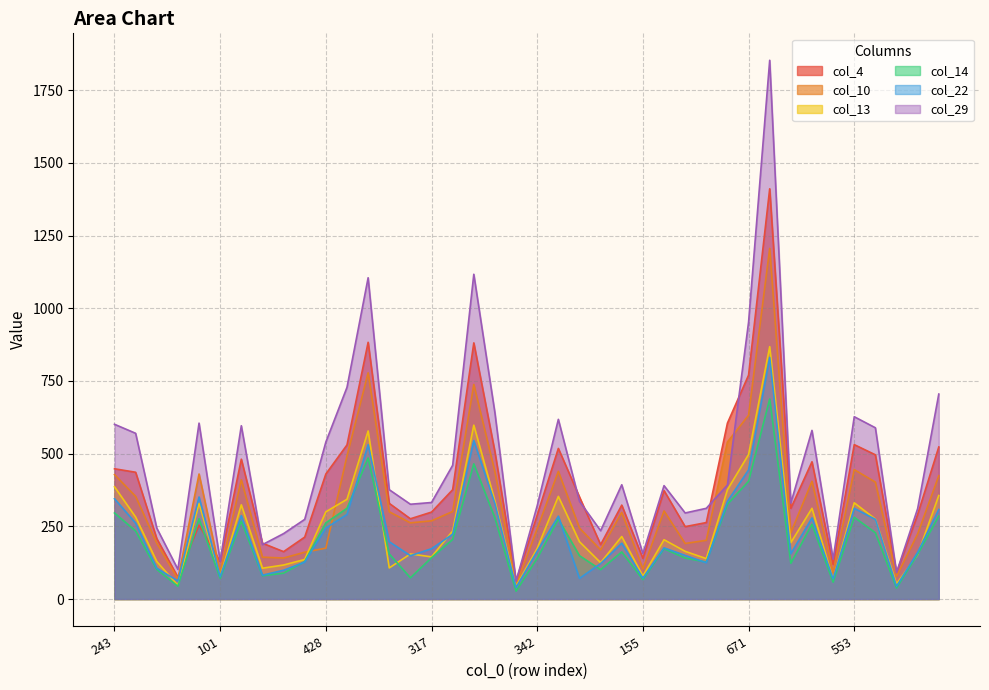

How many data points in col_14 are less than 162?

20